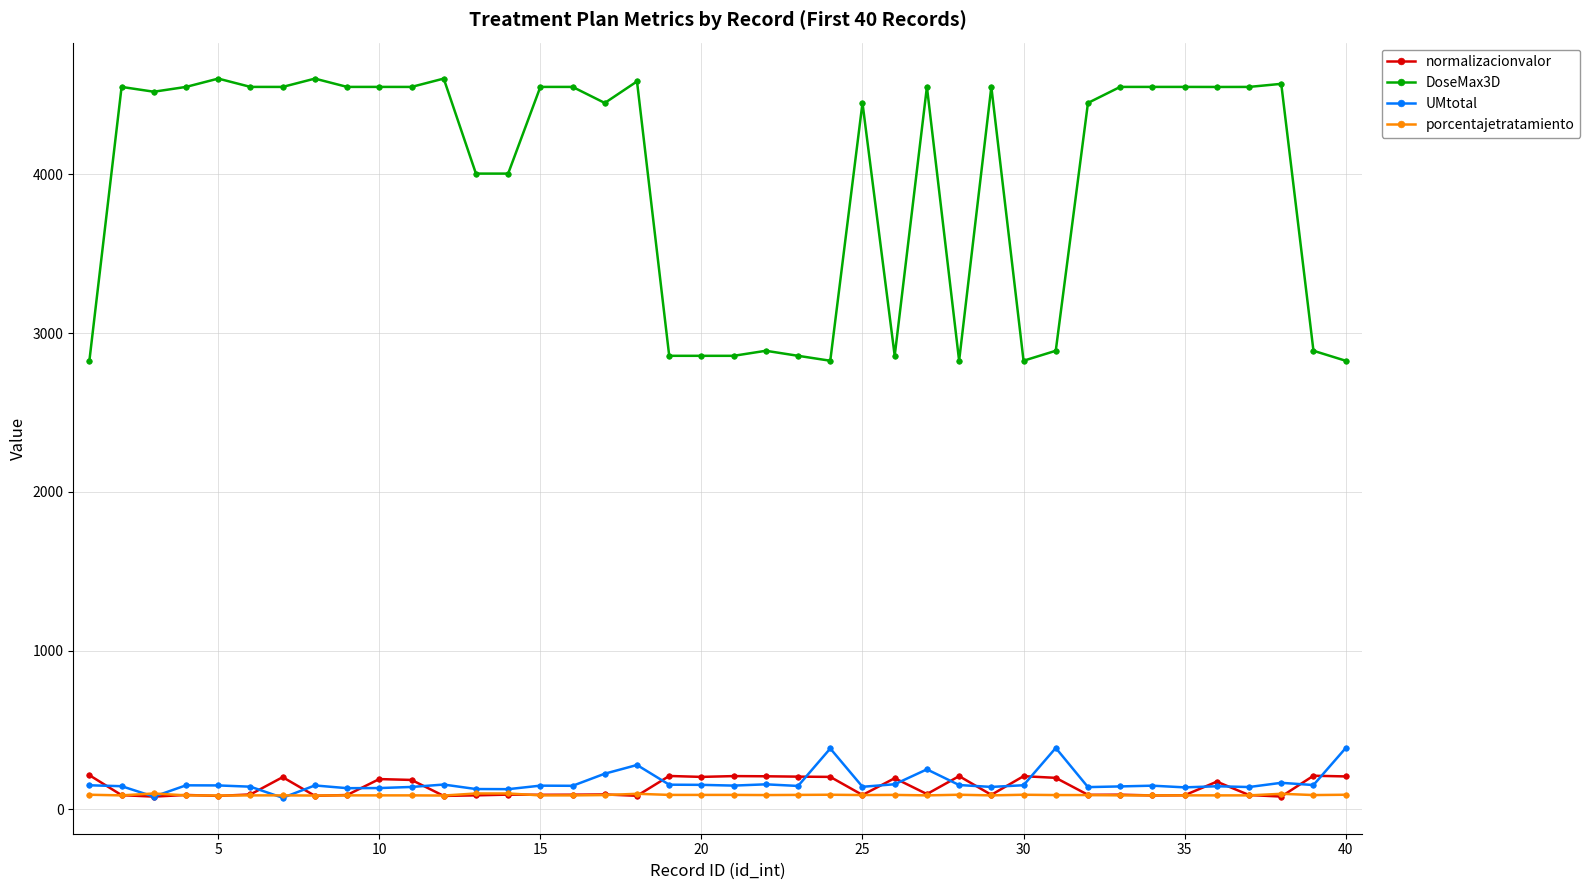

True or false: normalizacionvalor has more than 2 interior local peaks.

True